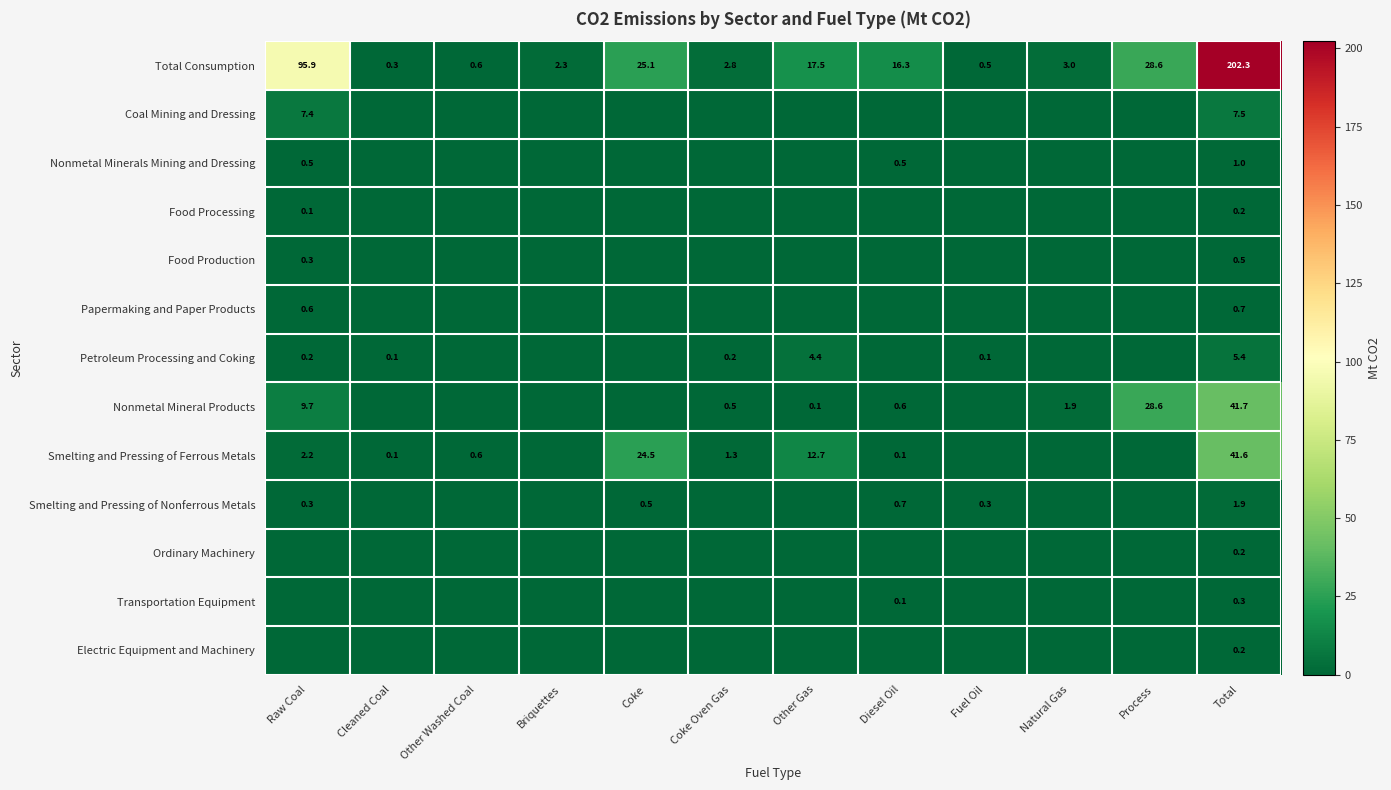

Which category has the lowest value in the Total Consumption series?

Cleaned Coal